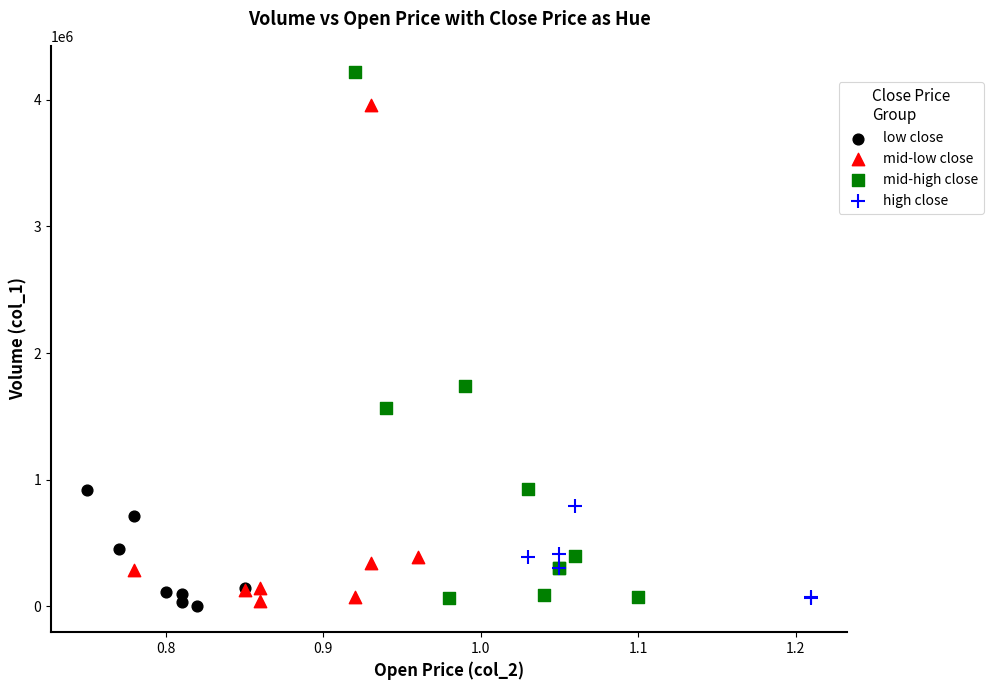

Which series has the largest Y range (max minus min)?

mid-high close